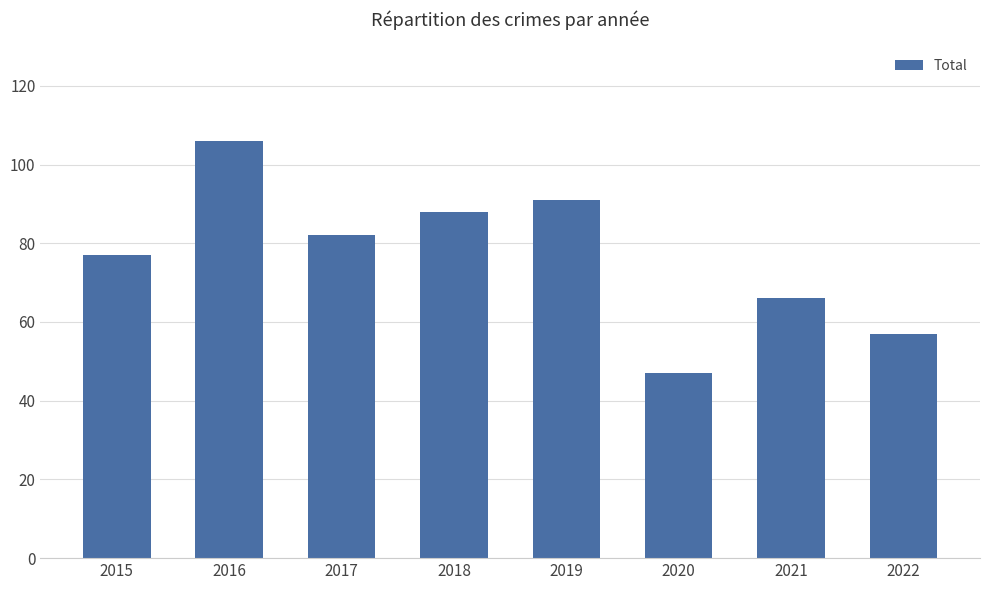

Where is the data nearest to the value 76?

2015